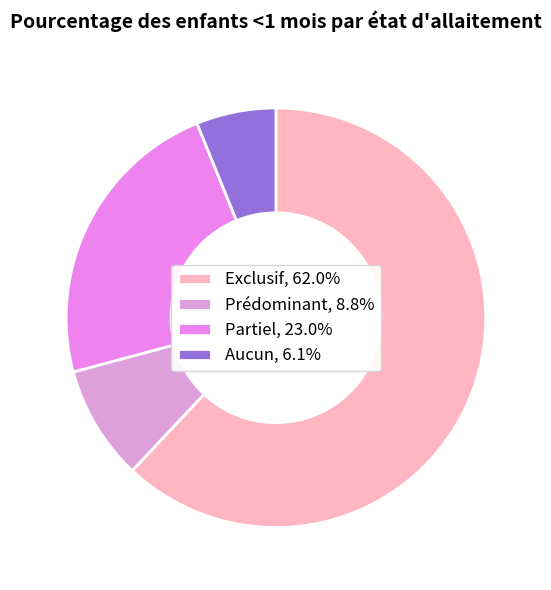

How many slices are in this pie chart?

4